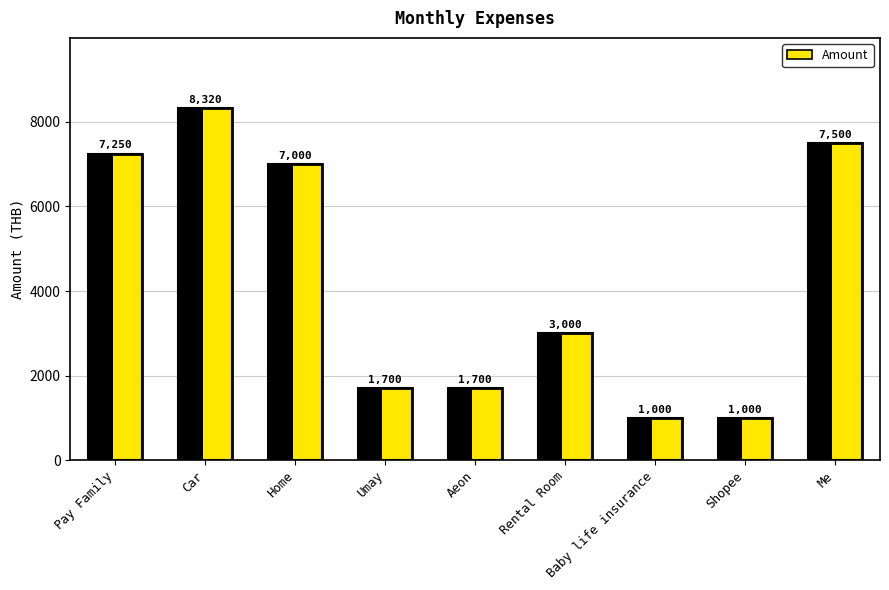

Are the bars grouped side by side (vs. stacked)?

No